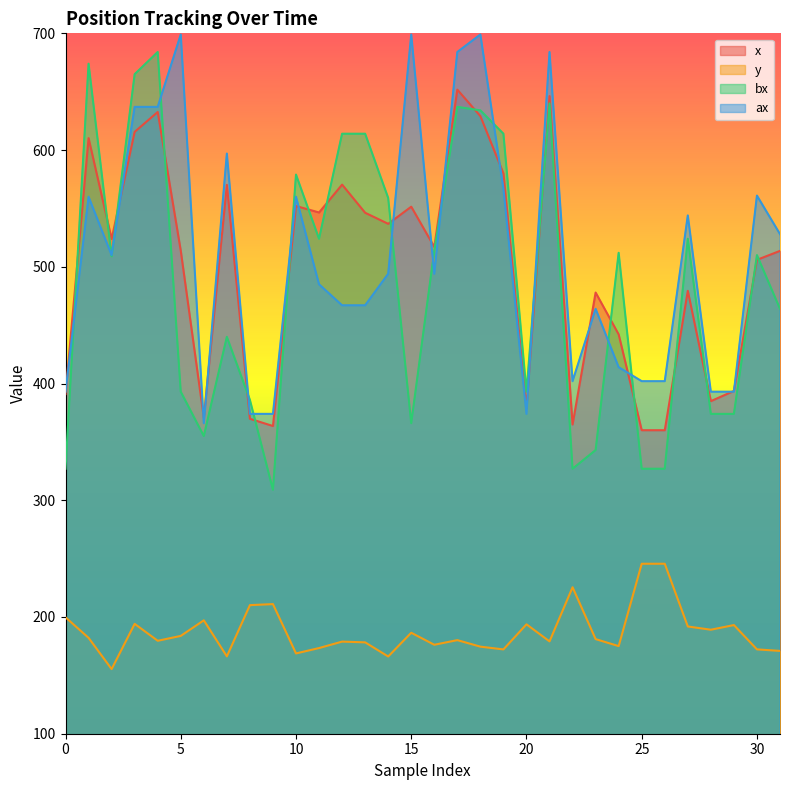

Rank the series at 11 from highest to lowest value.

x, bx, ax, y